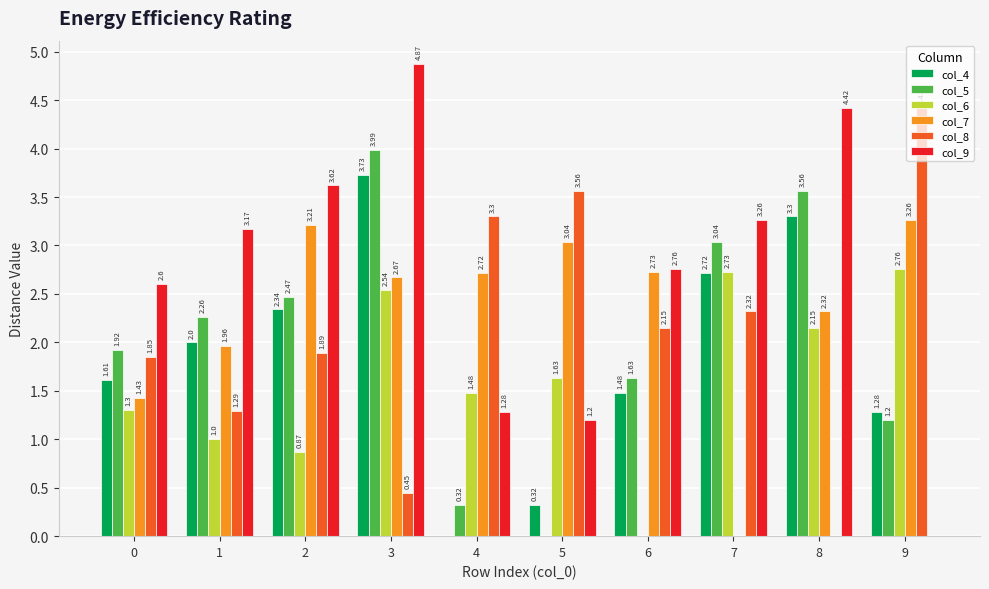

Which series has the largest total across all categories?

col_9